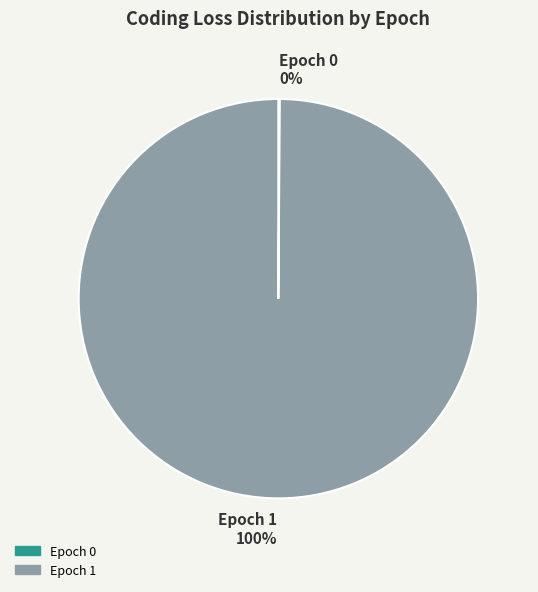

To the nearest percent, what is the average slice percentage?

50%